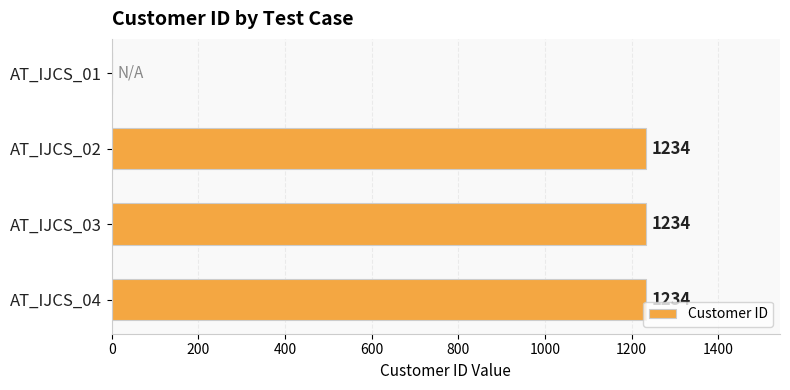

True or false: the data shows 1234 at AT_IJCS_03.

True